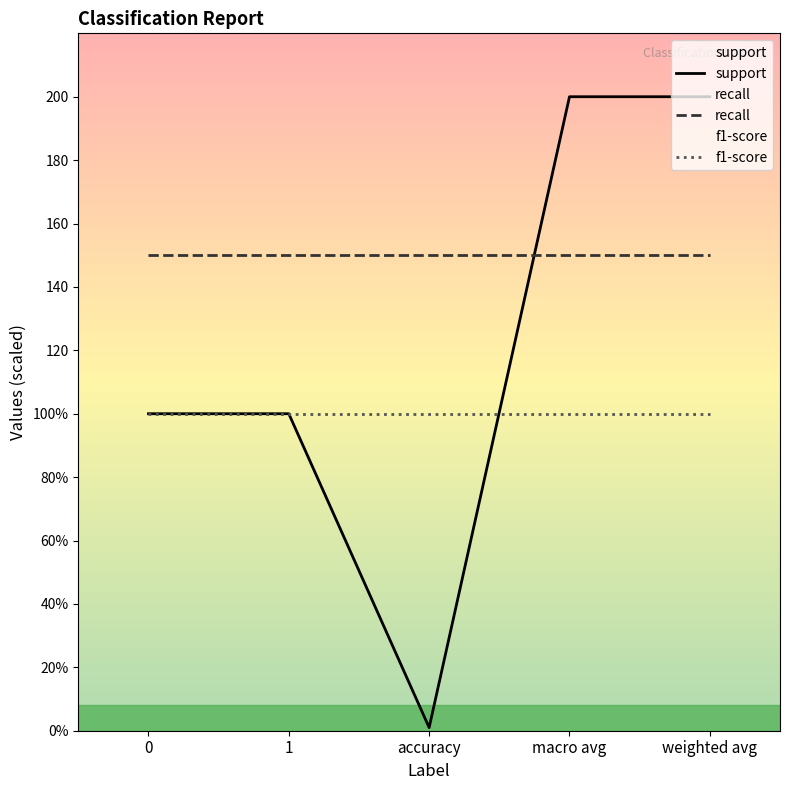

The value of recall at accuracy is 150.0. True or false?

True